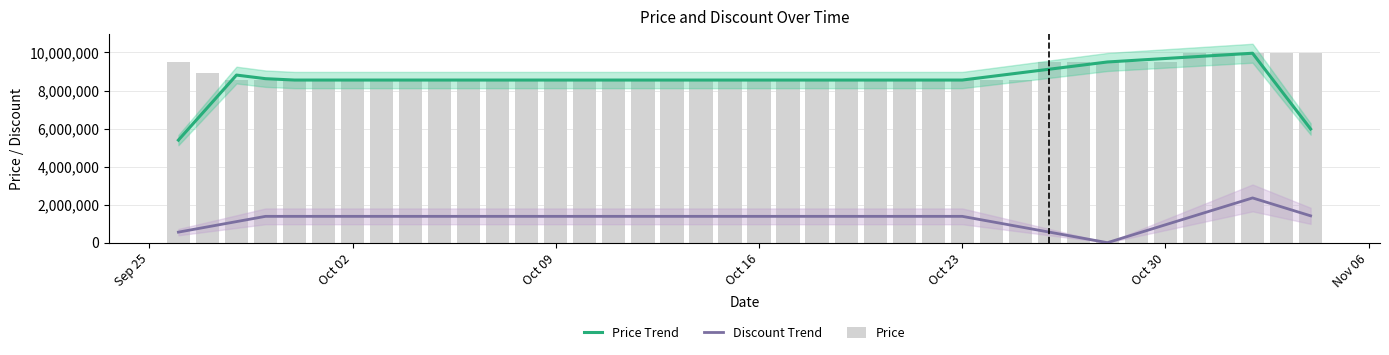

List the series in order of their peak value, highest first.

Price Trend, Price, Discount Trend